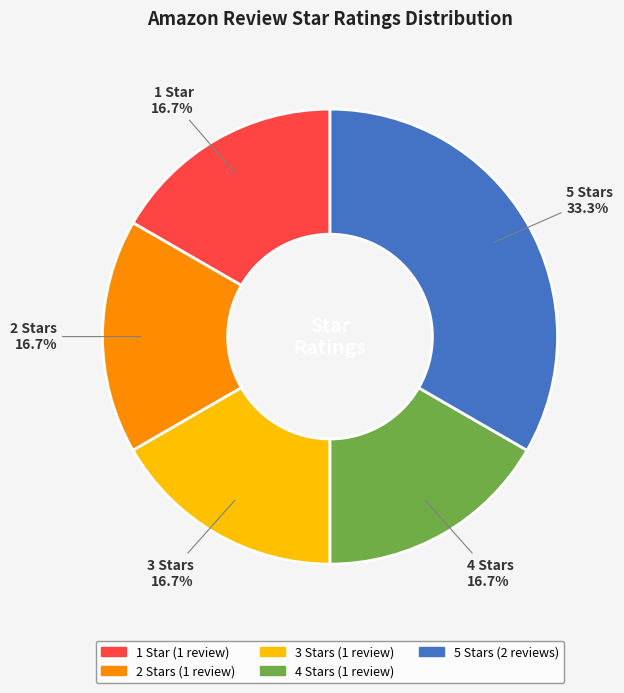

Is there a majority slice in this chart?

No